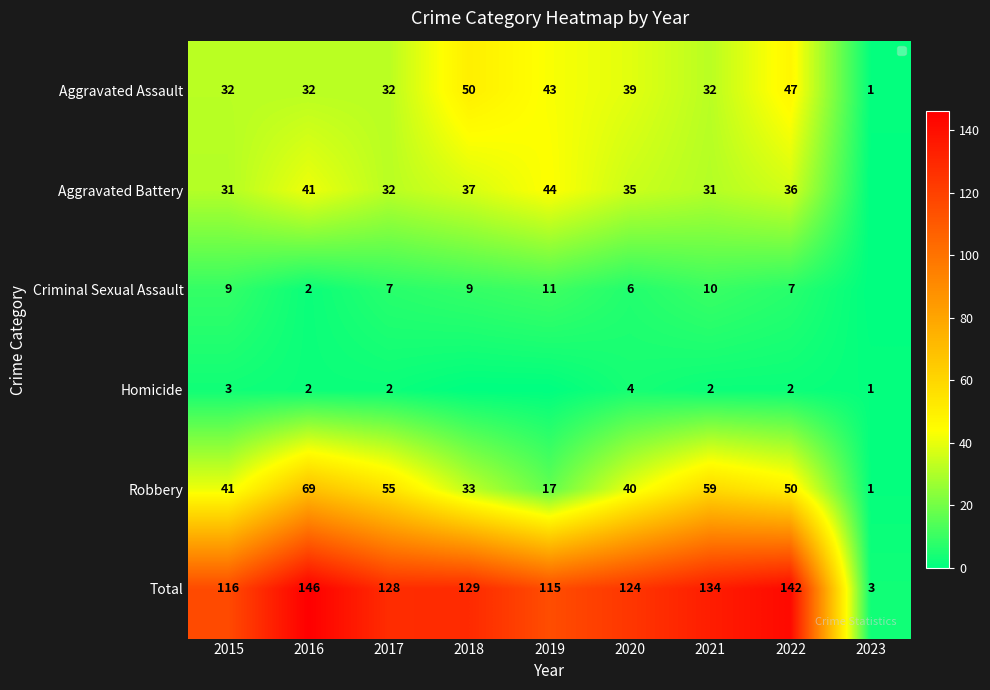

At how many categories does at least one series exceed 12?

8